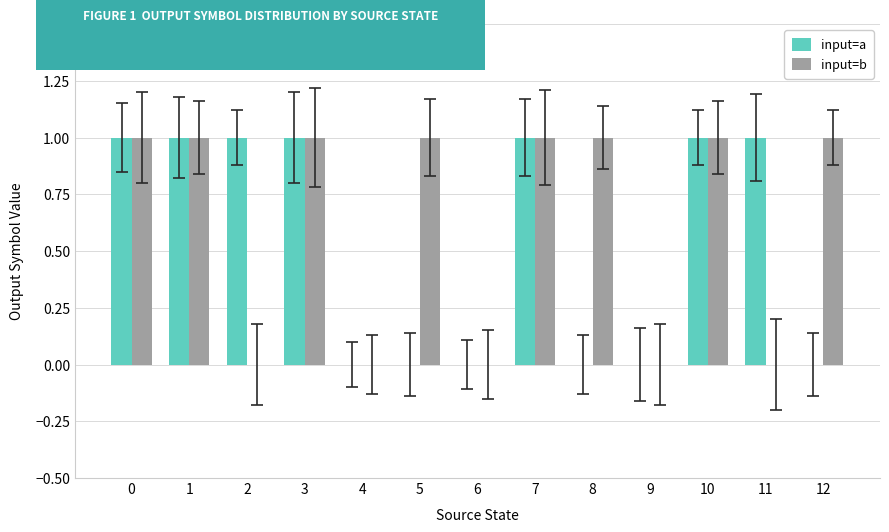

True or false: input=a has a value of 0 at 4.

True